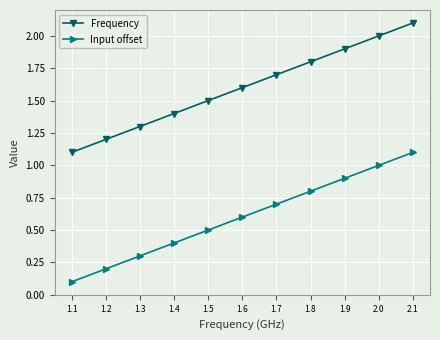

What is the sum of the Input offset values at 1.8 and 2.0?

1.8